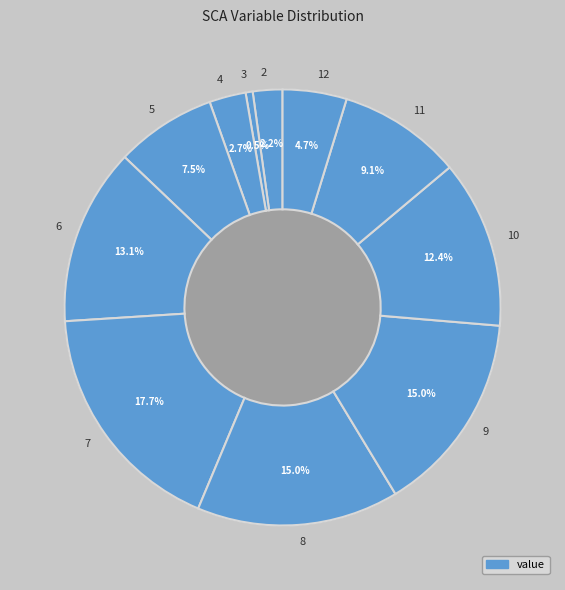

Does any single category account for the majority?

No